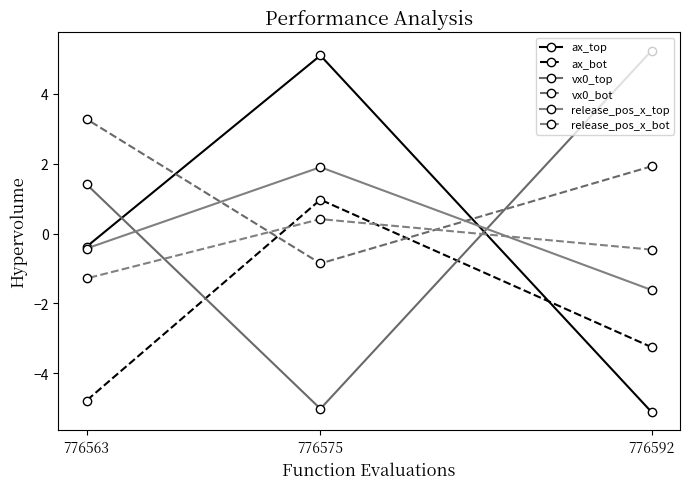

Does the chart have visible grid lines?

No